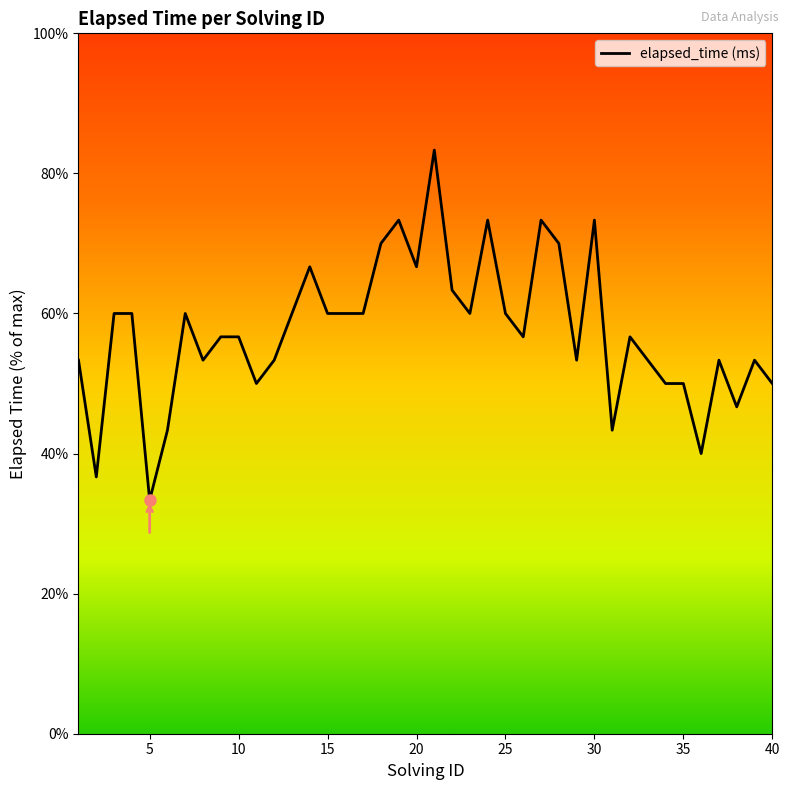

What is the minimum value shown in the chart?

33.3